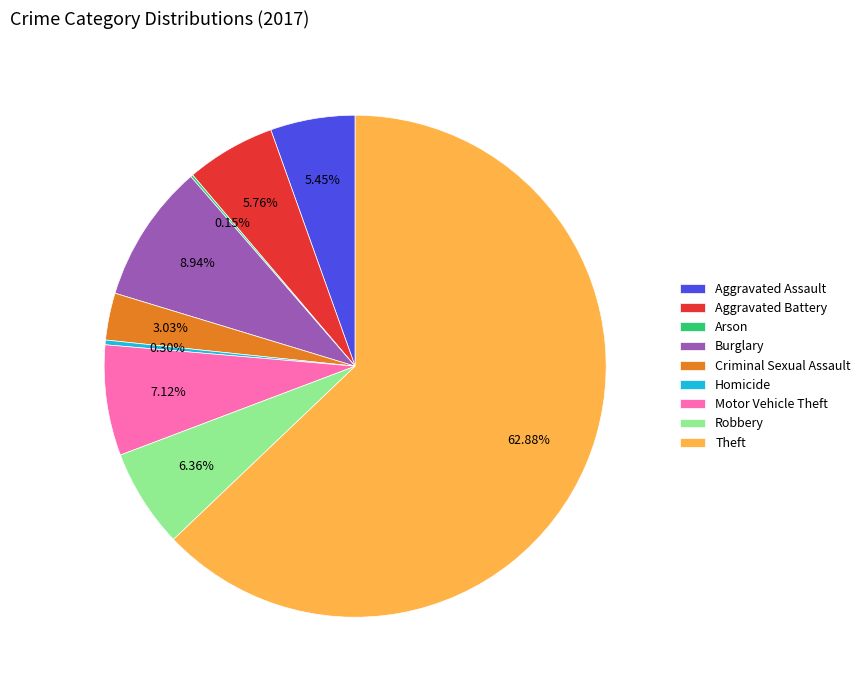

To the nearest percent, what is the combined percentage of Theft and Motor Vehicle Theft?

70%